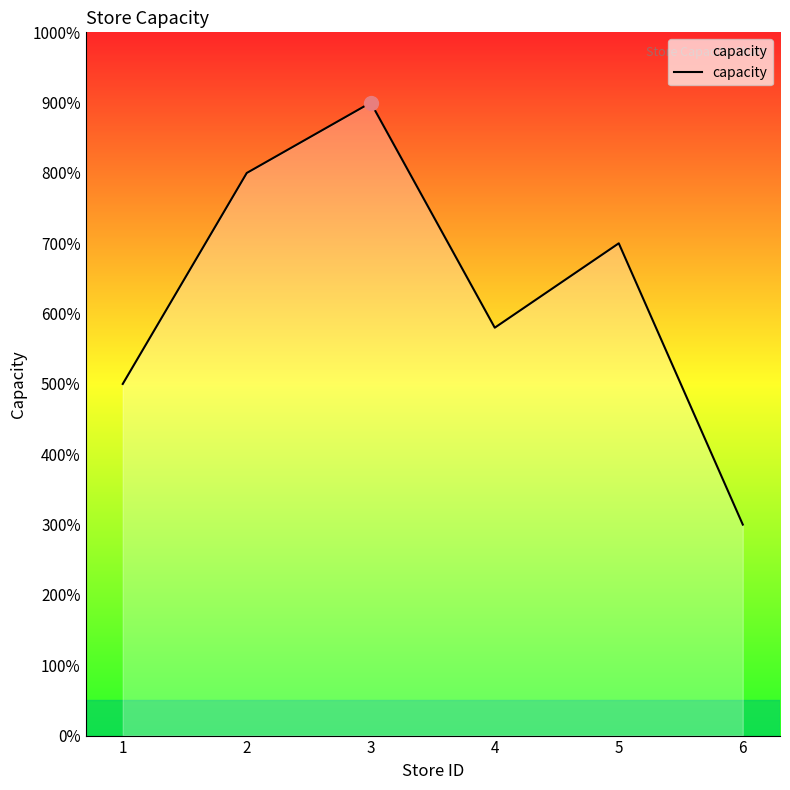

Does the chart display data point markers on the line(s)?

No